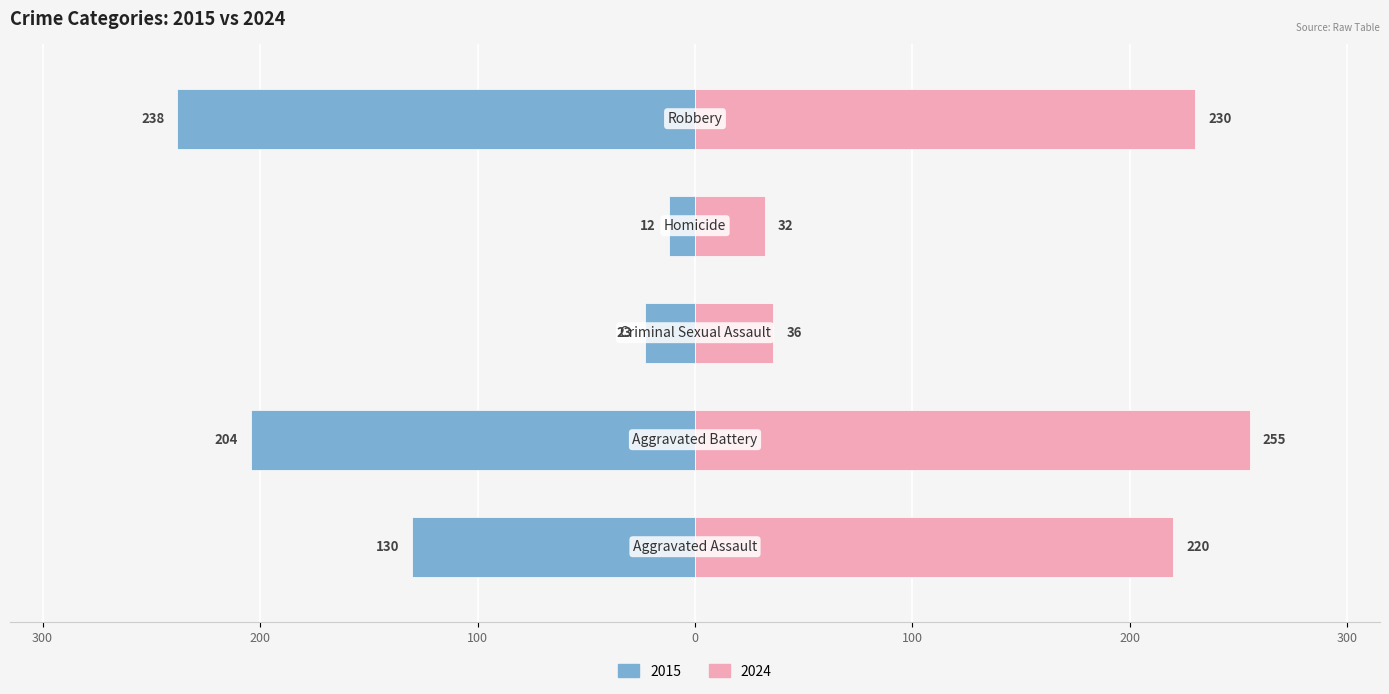

True or false: 2024 has a value of 429 at Aggravated Battery.

False